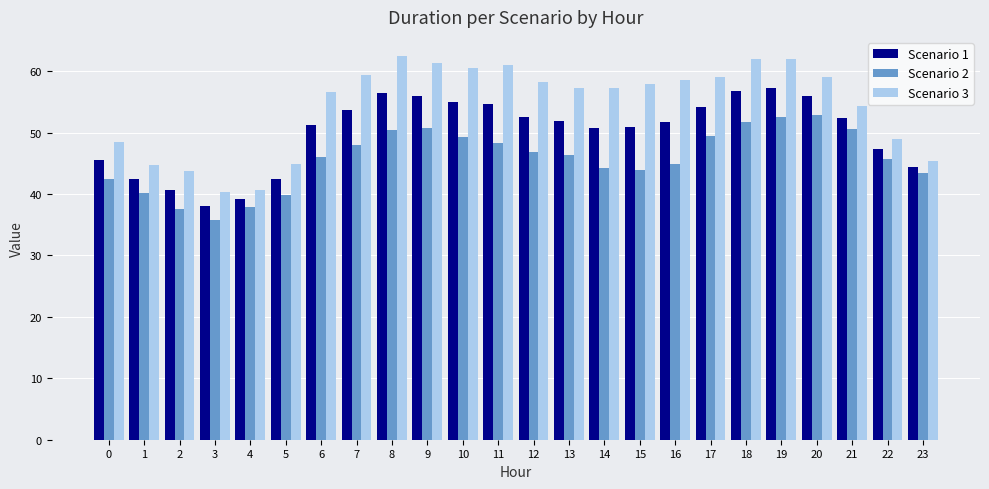

List the series in order of their overall mean, lowest first.

Scenario 2, Scenario 1, Scenario 3